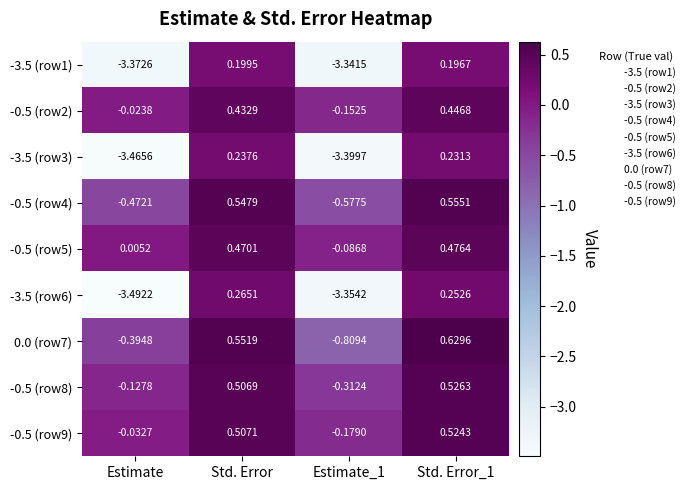

Is the value of 0.0 (row7) at Estimate_1 greater than the value of -3.5 (row1) at Std. Error_1?

No